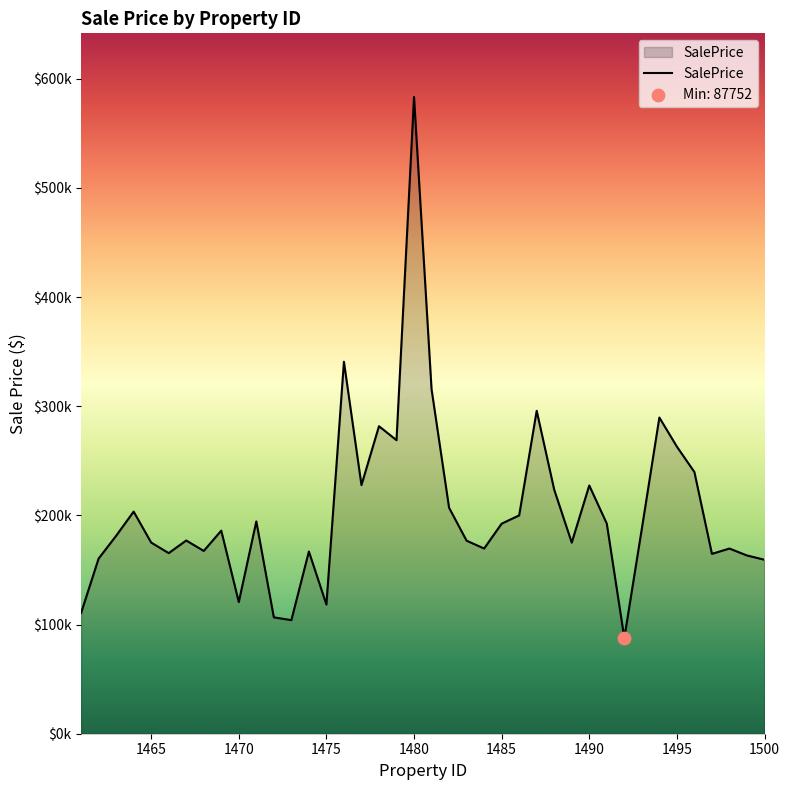

Does the chart have visible grid lines?

No